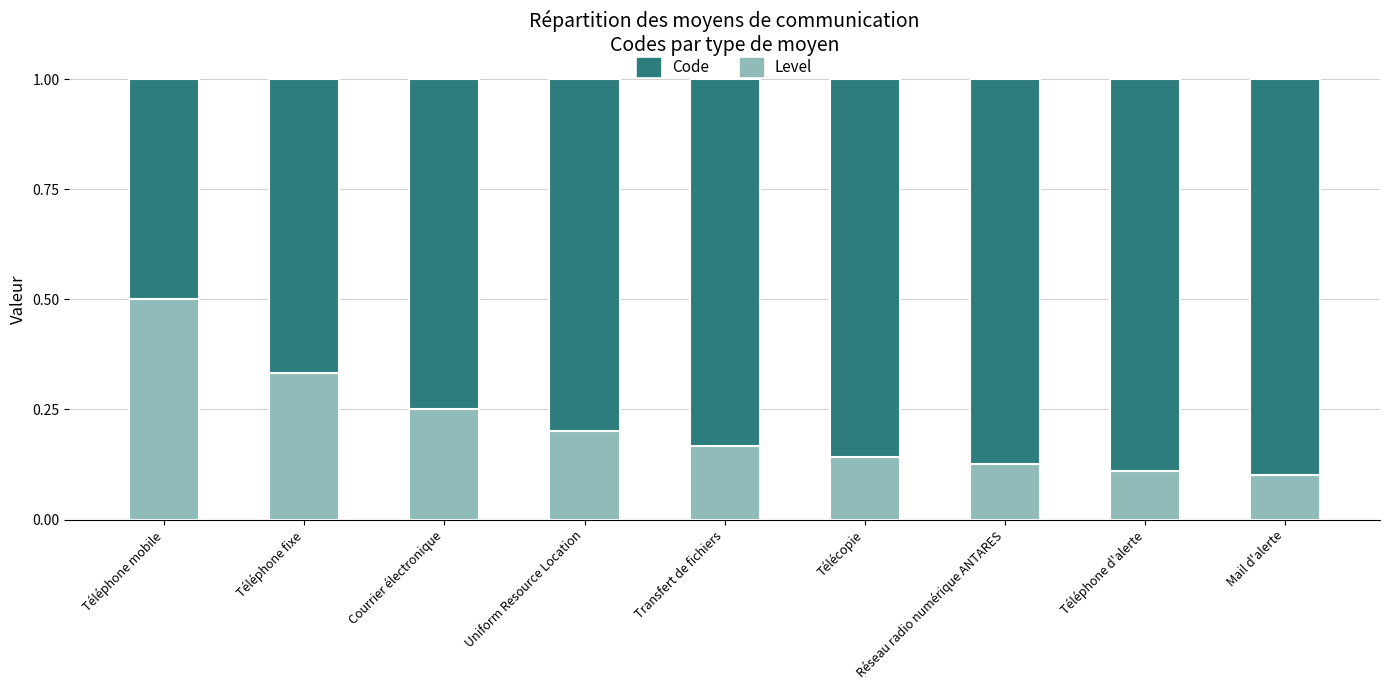

What are all the series names shown in the legend?

Code, Level